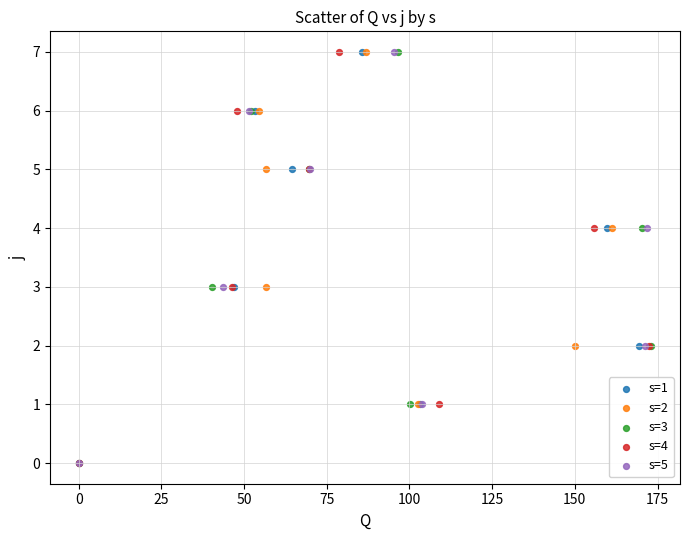

What are all the series names shown in the legend?

s=1, s=2, s=3, s=4, s=5